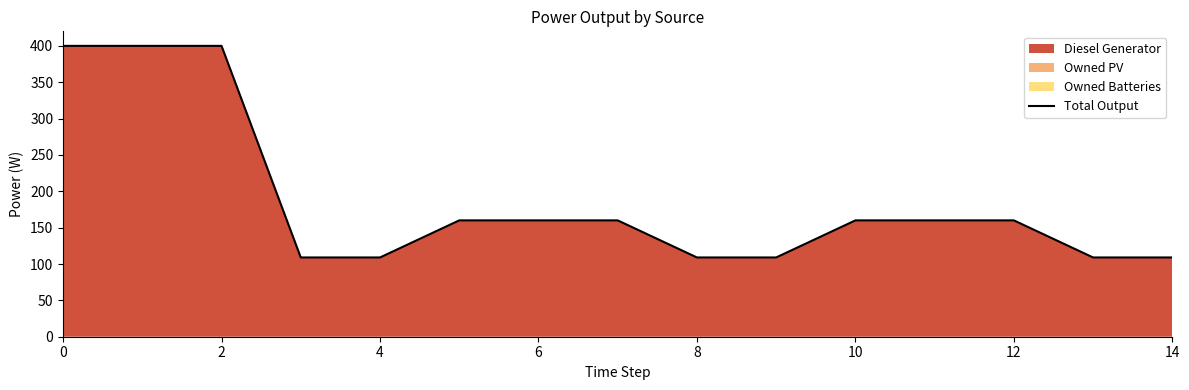

Approximately how many times larger is the value at 14 compared to 10?

0.7